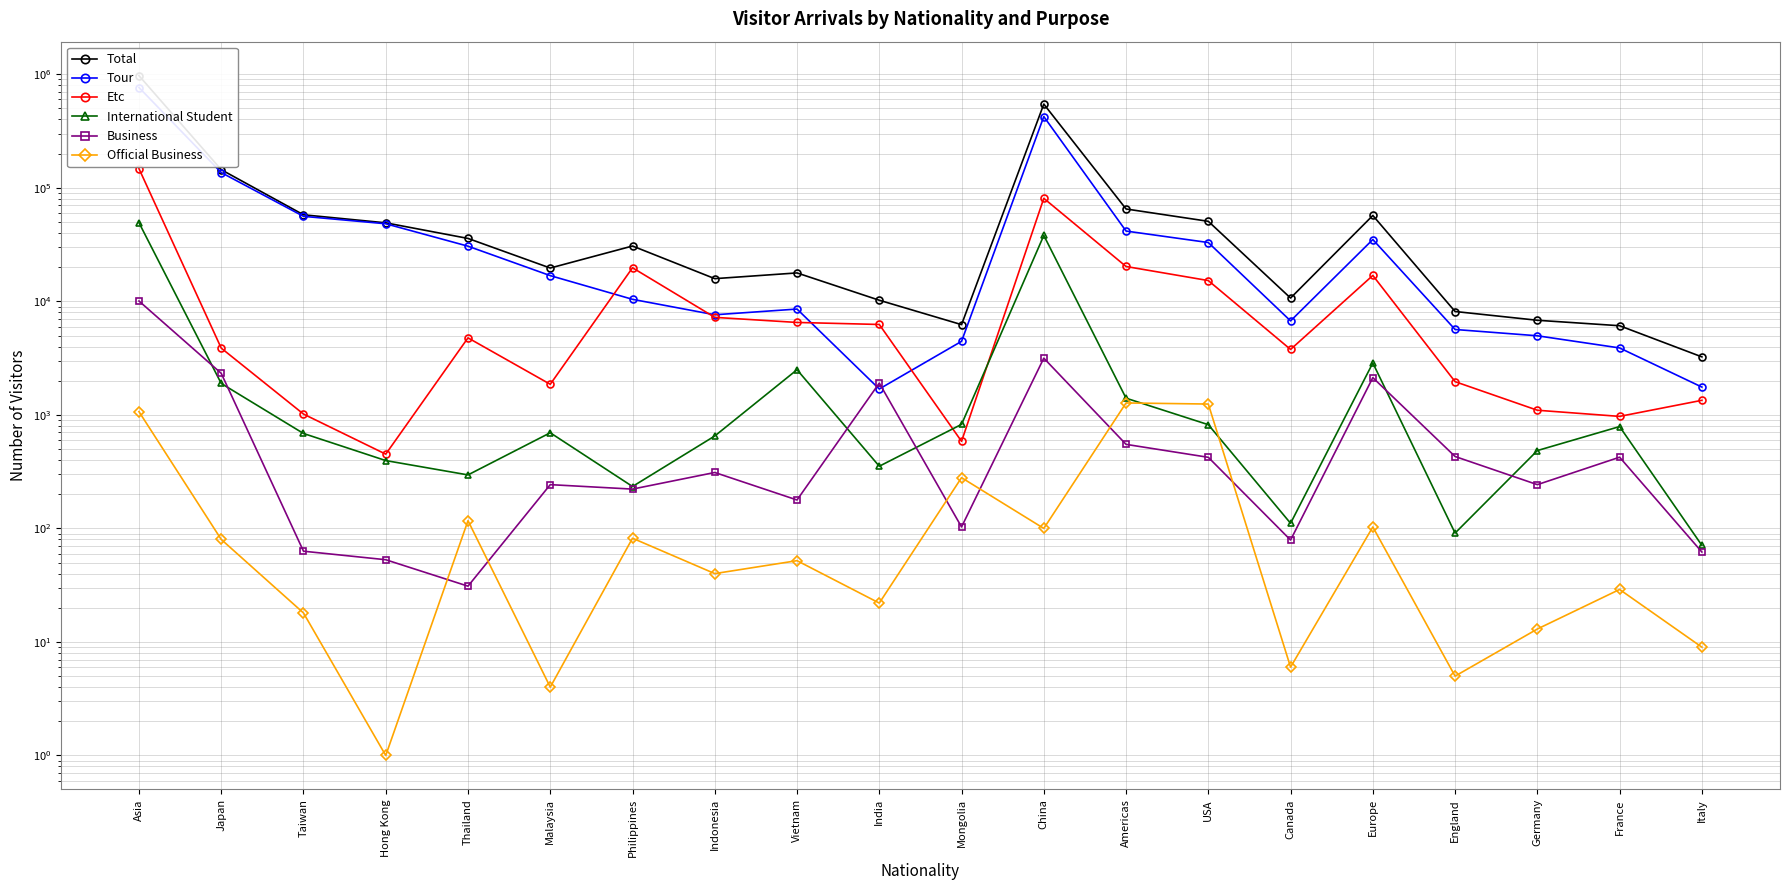

At which category does Total reach its first local valley?

Malaysia